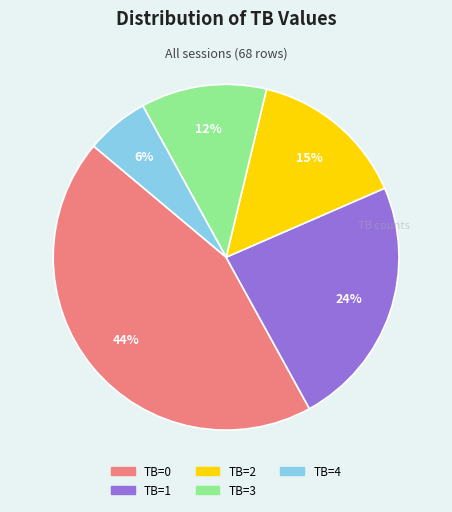

How many segments does this pie chart have?

5